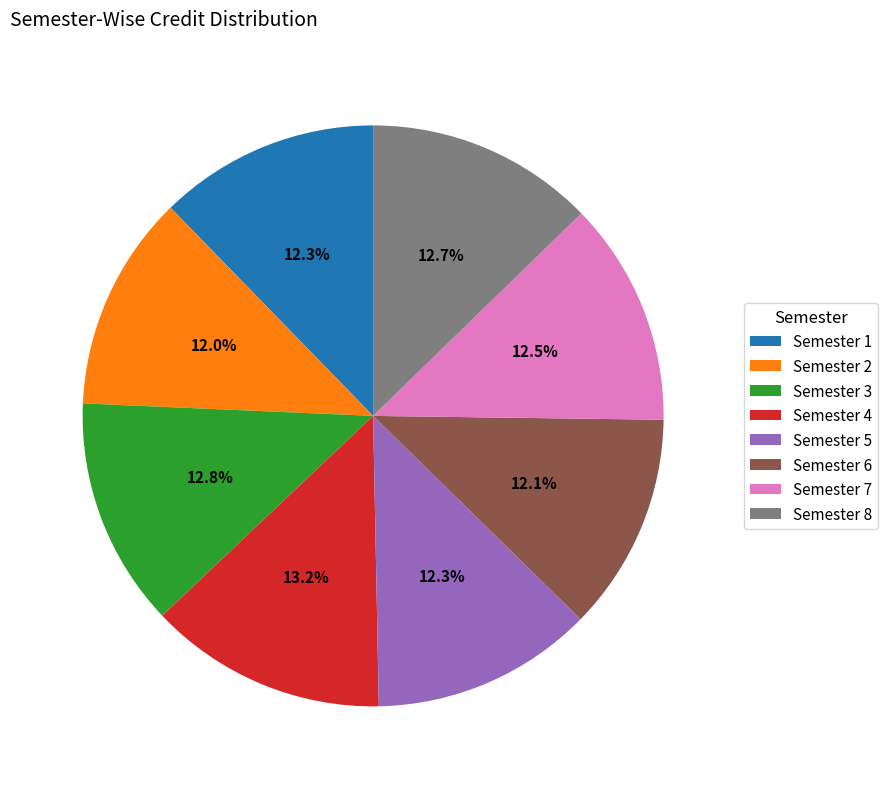

How many slices are in this pie chart?

8